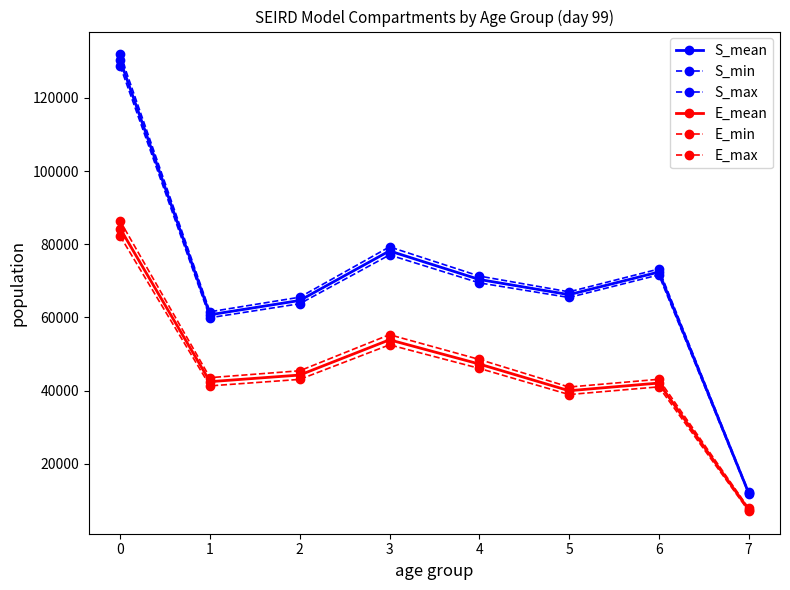

Does the chart have visible grid lines?

No